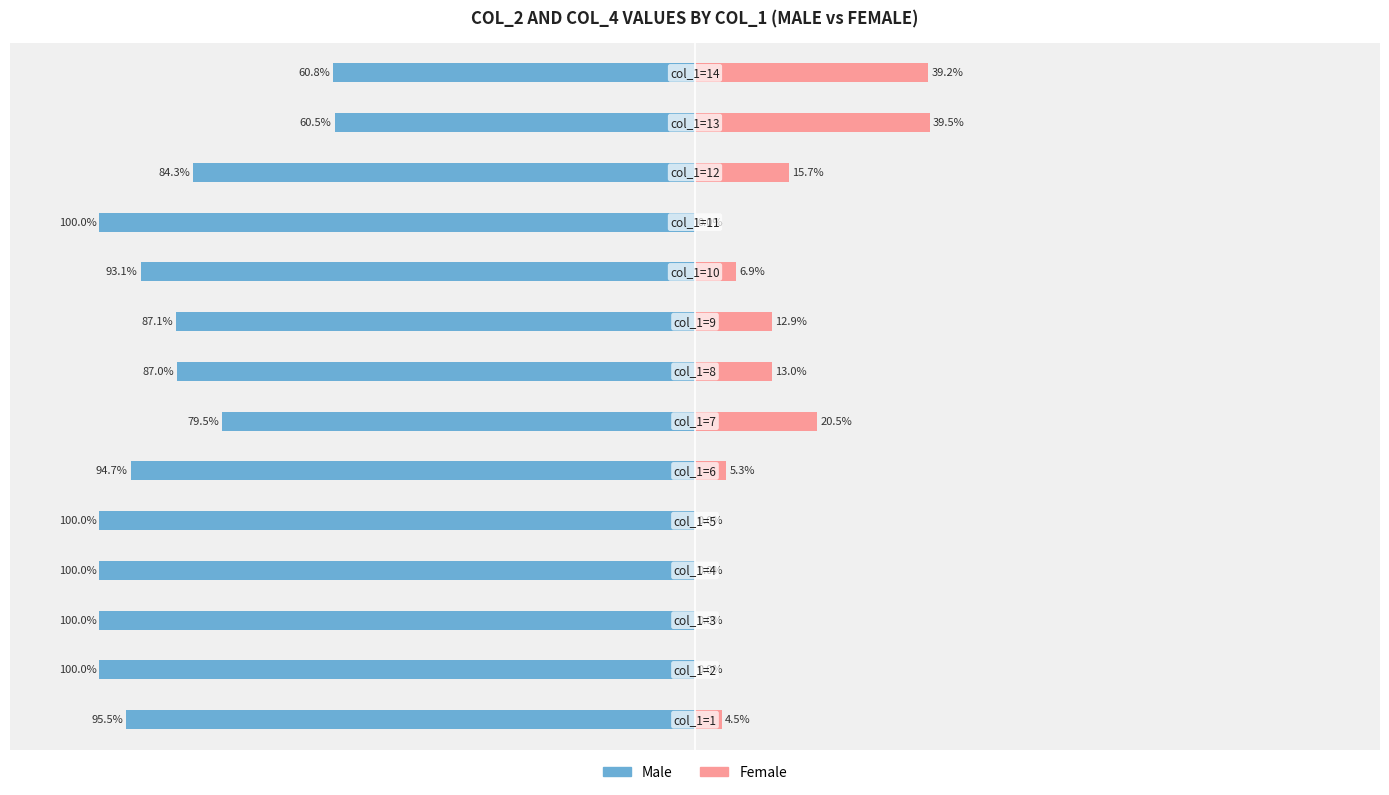

How many series are shown in this chart?

2